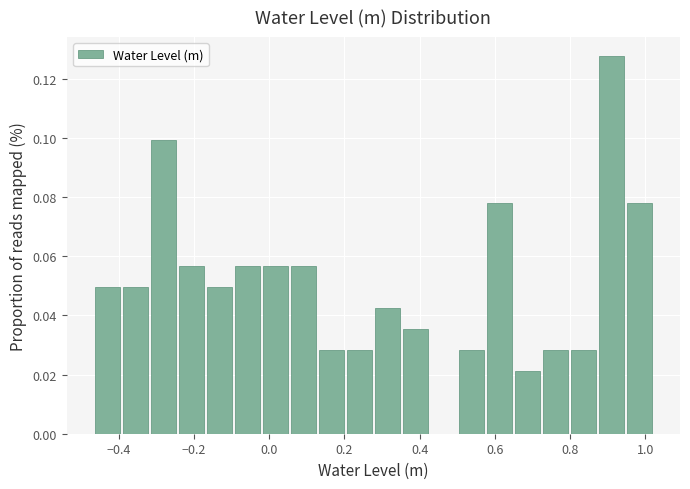

Around what value on the x-axis is the tallest bar? Give the approximate position of its centre, as read against the axis.

0.92